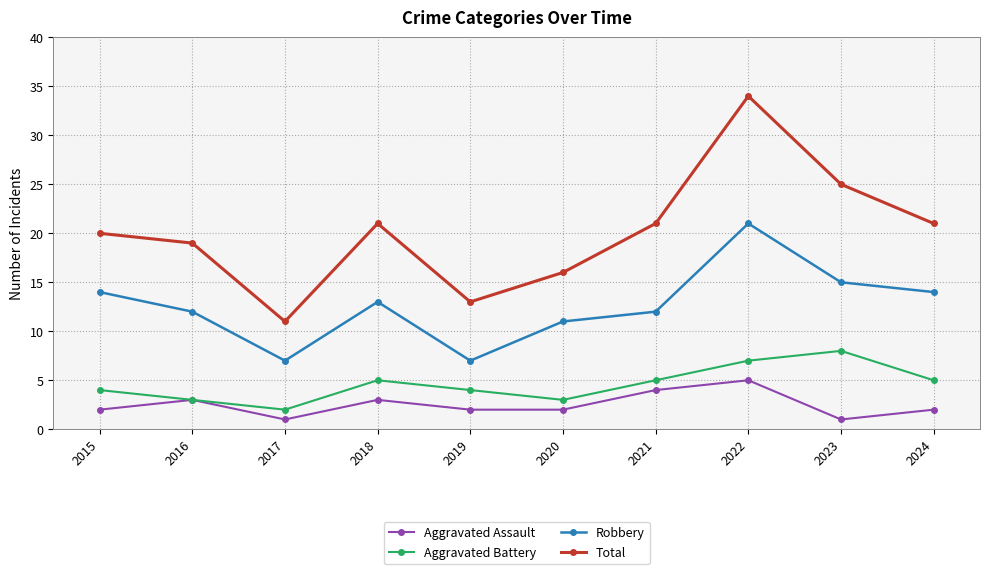

What is the difference between the maximum and minimum values in the Aggravated Battery series?

6